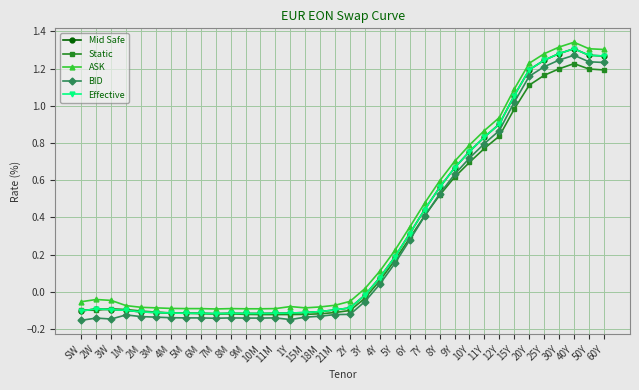

At which category is the sum across all series the highest?

40Y